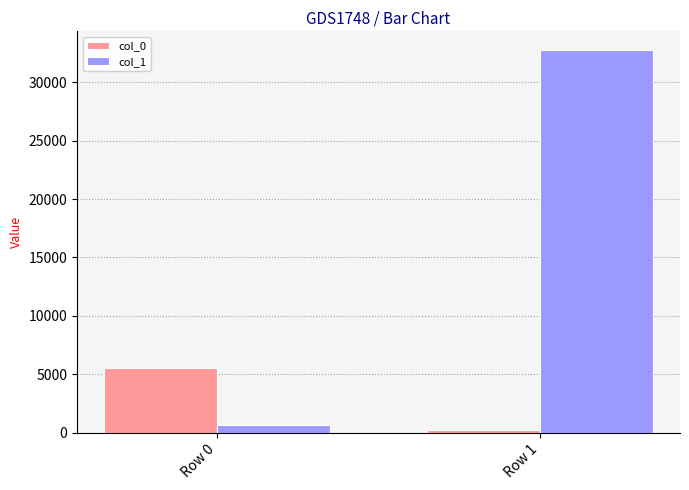

Reading left to right, list all the values displayed in this chart.

col_0: 5572	248
col_1: 684	32722